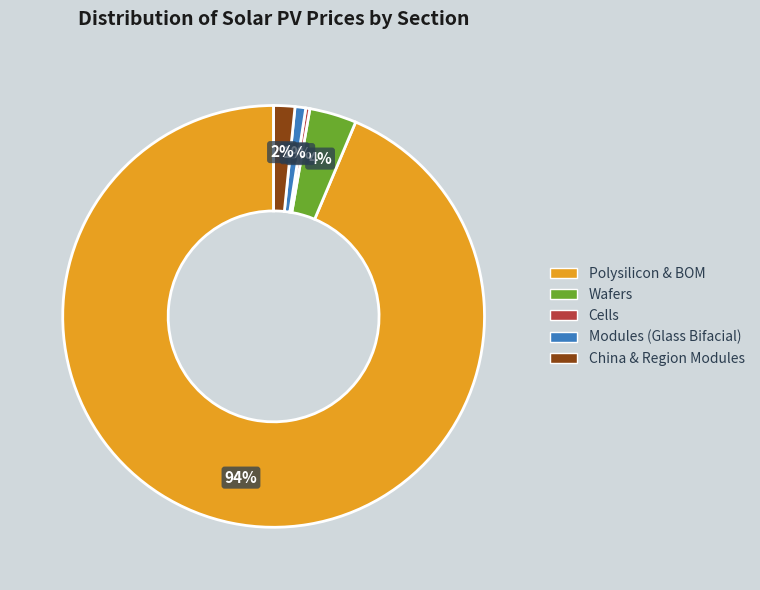

How many segments does this pie chart have?

5